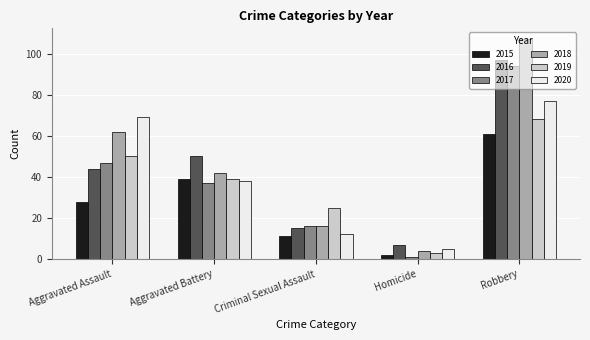

Which series has the largest total across all categories?

2018